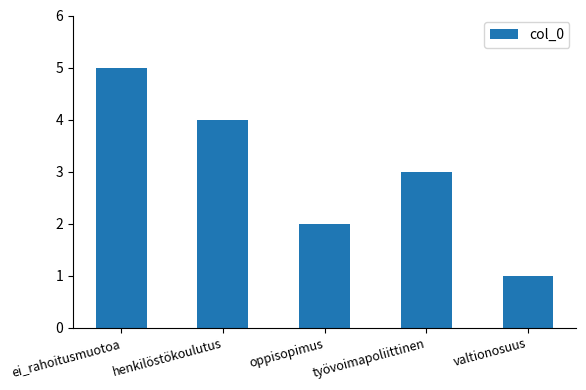

What is the change in value from ei_rahoitusmuotoa to henkilöstökoulutus?

-1